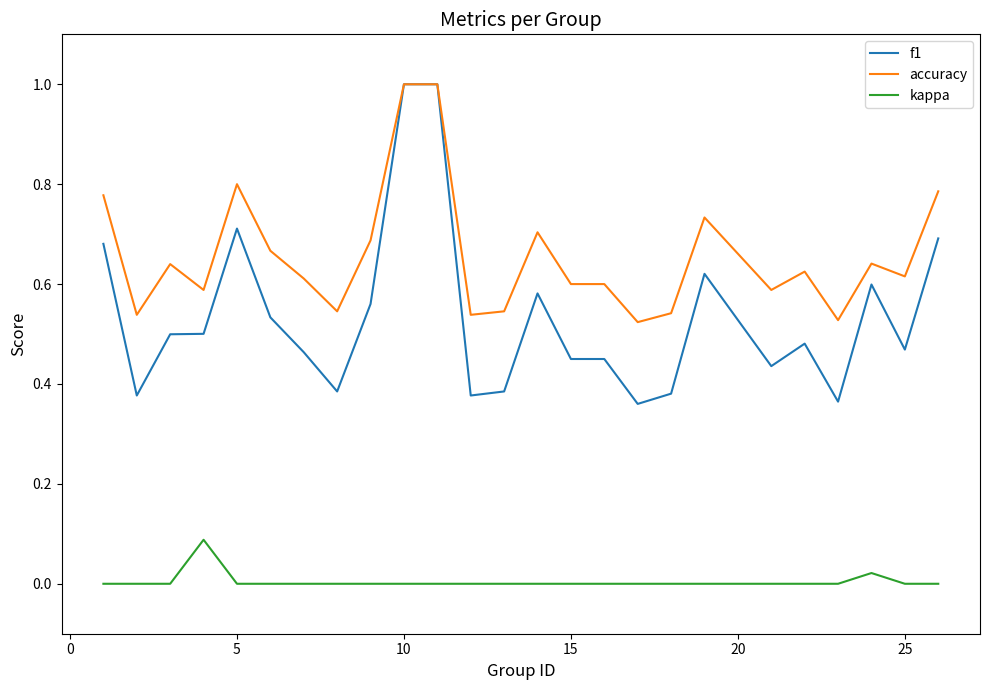

Count the number of data series in this chart.

3